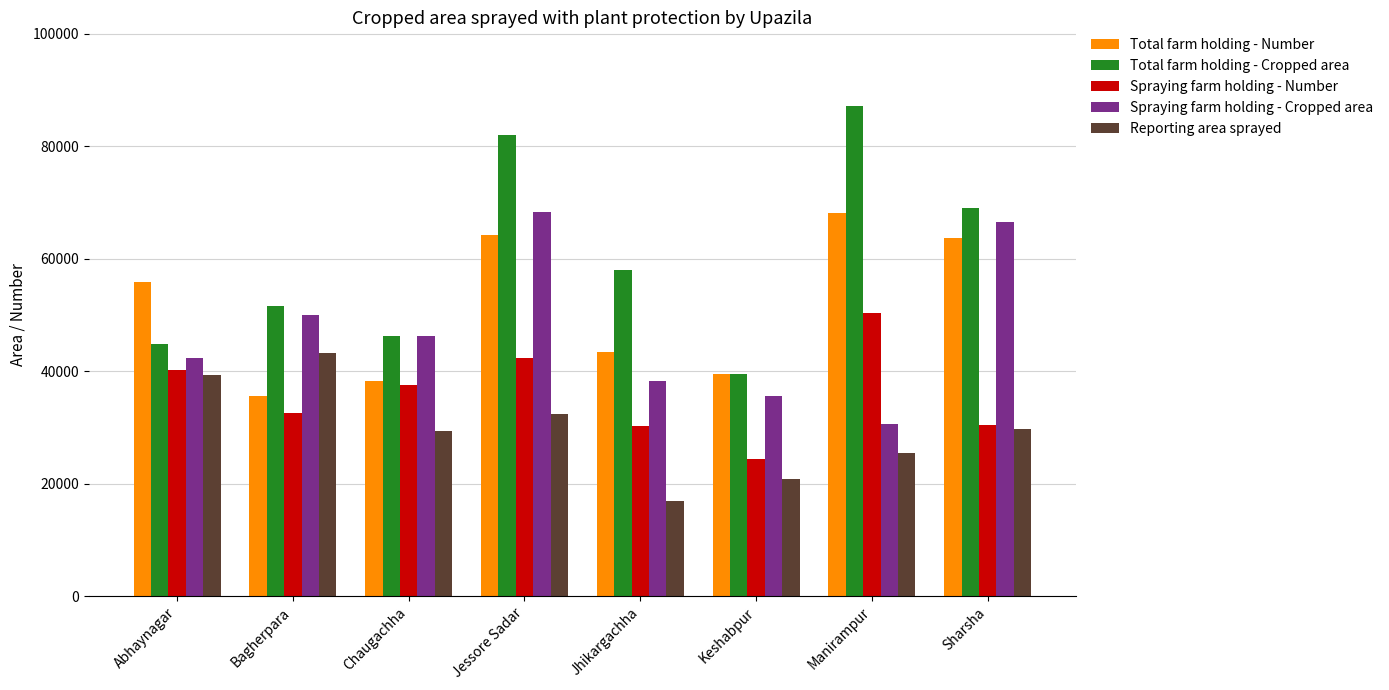

Which category has the lowest value across all series?

Jhikargachha